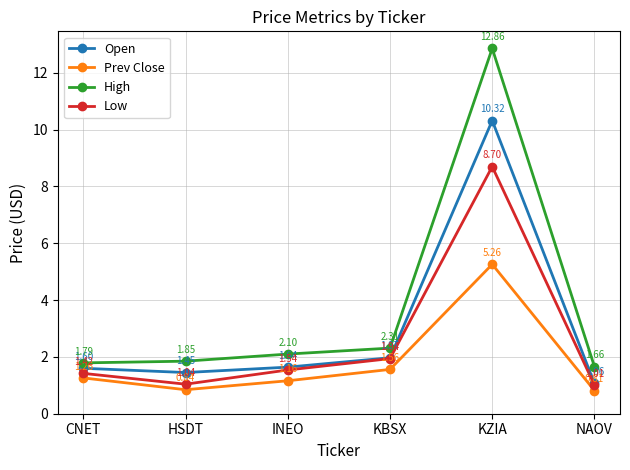

What is the difference between the maximum and minimum values in the Low series?

7.7